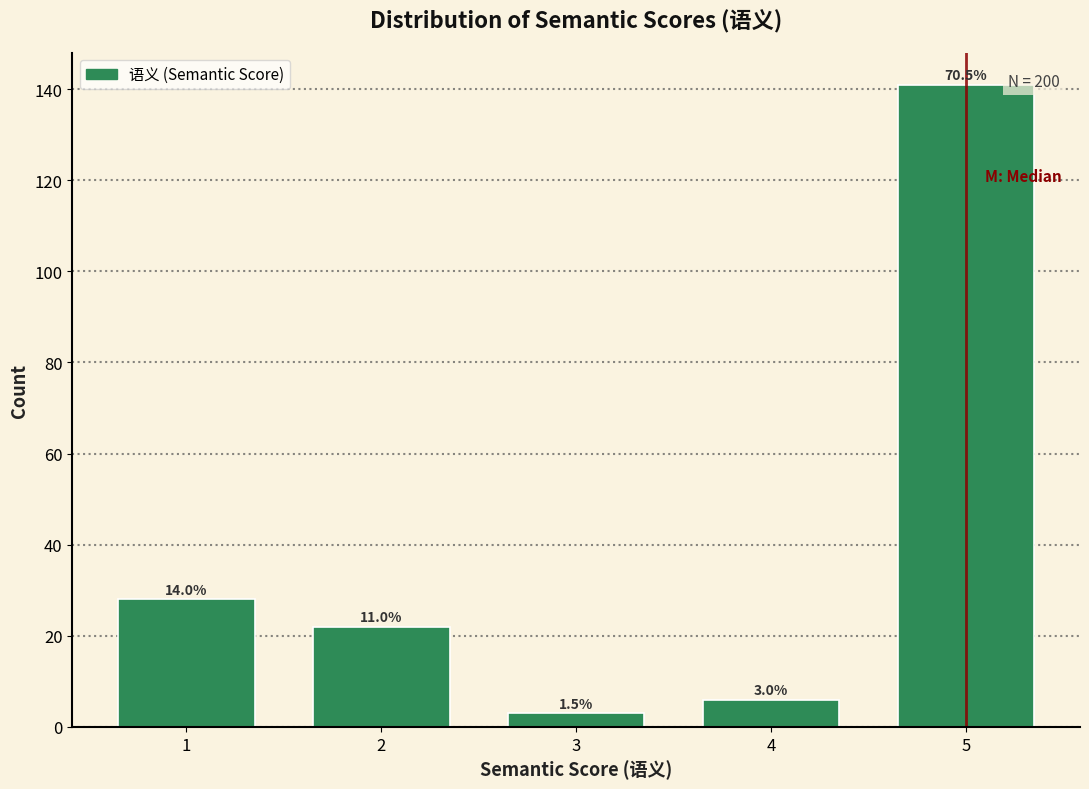

Are the bars horizontal?

No